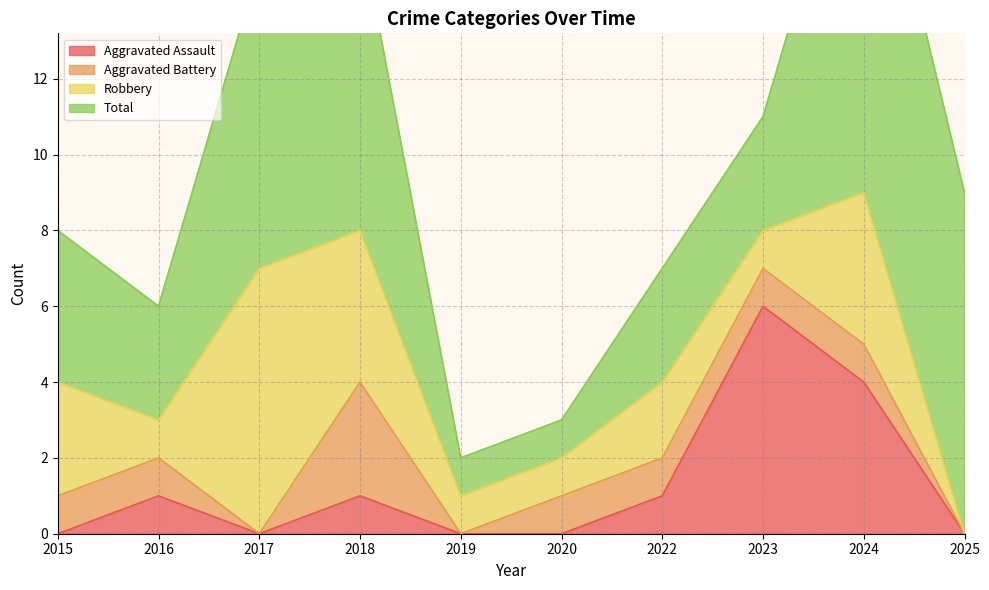

The Aggravated Assault series shows 0 at 2019. True or false?

True